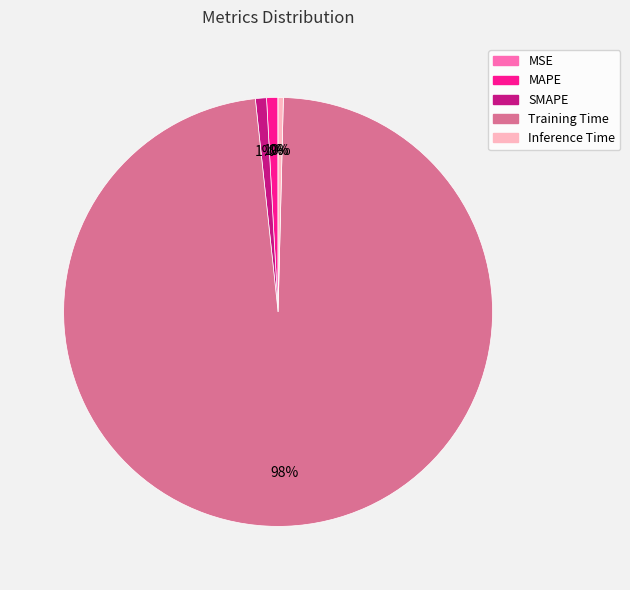

What is the largest slice in the pie chart?

Training Time